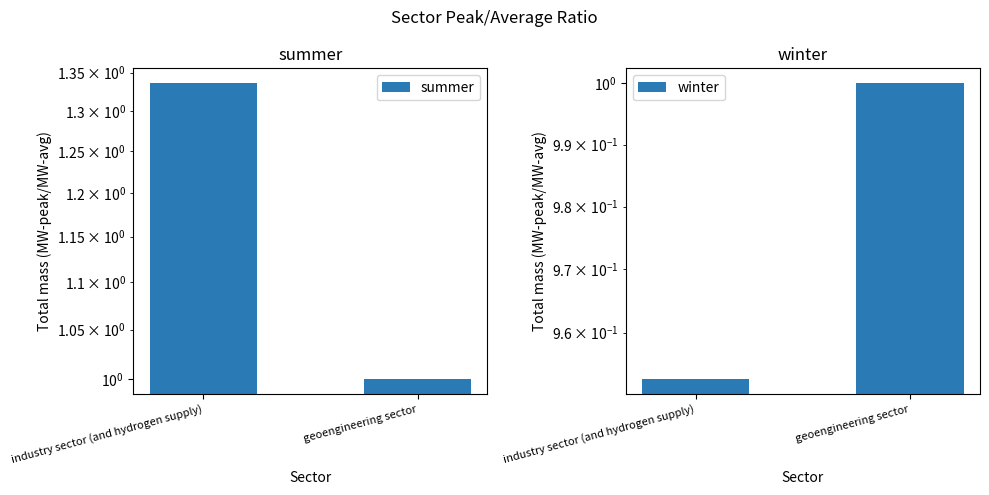

Rank the categories by winter value from highest to lowest.

geoengineering sector, industry sector (and hydrogen supply)